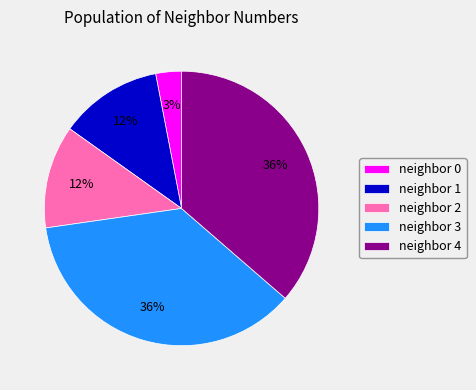

To the nearest percent, what percentage of the pie is neighbor 0?

3%